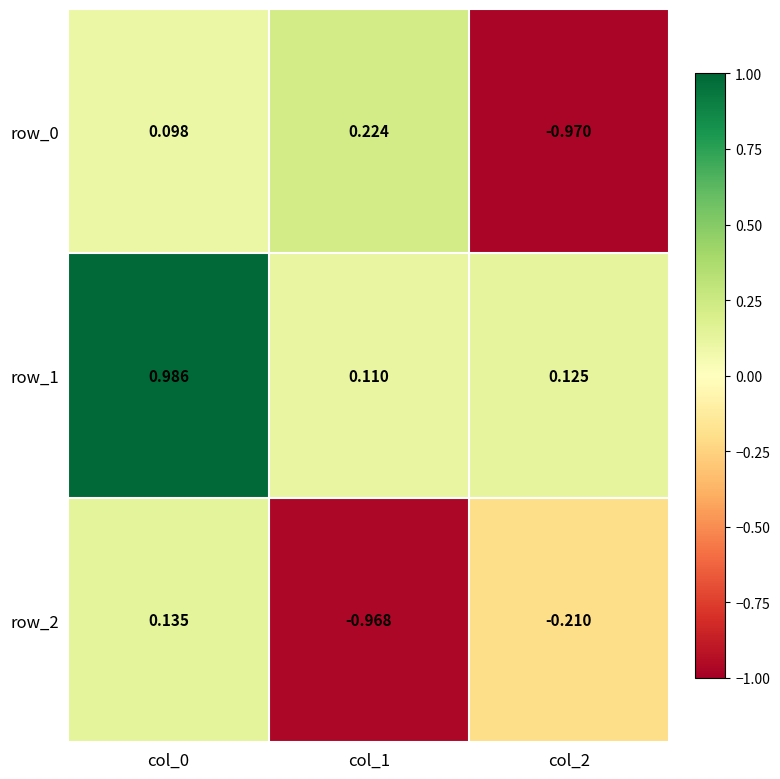

What is the maximum value for row_1?

1.0